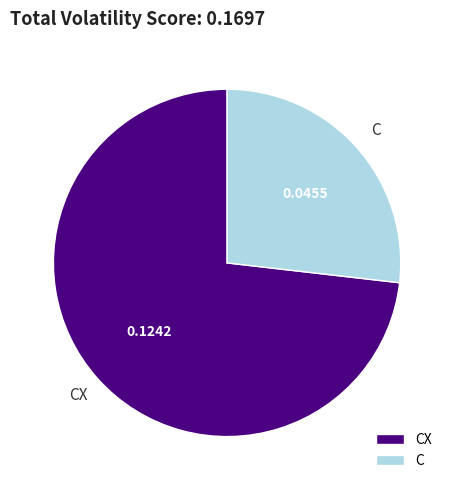

Rank the categories by value from lowest to highest.

C, CX